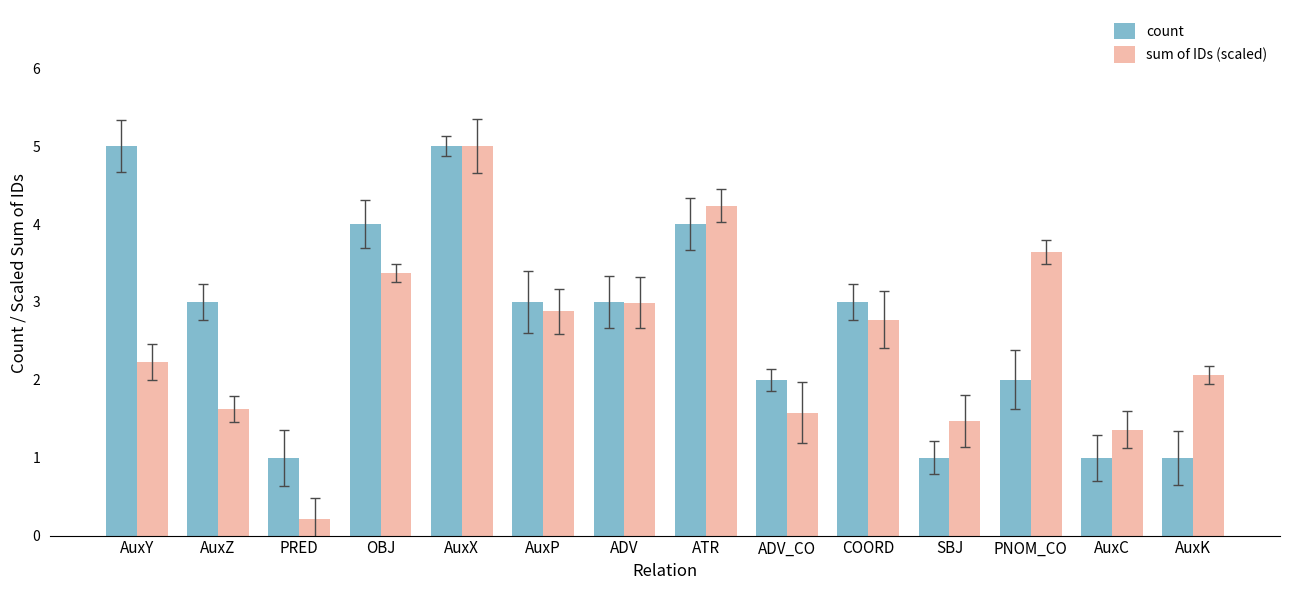

How many data points does each series have?

14